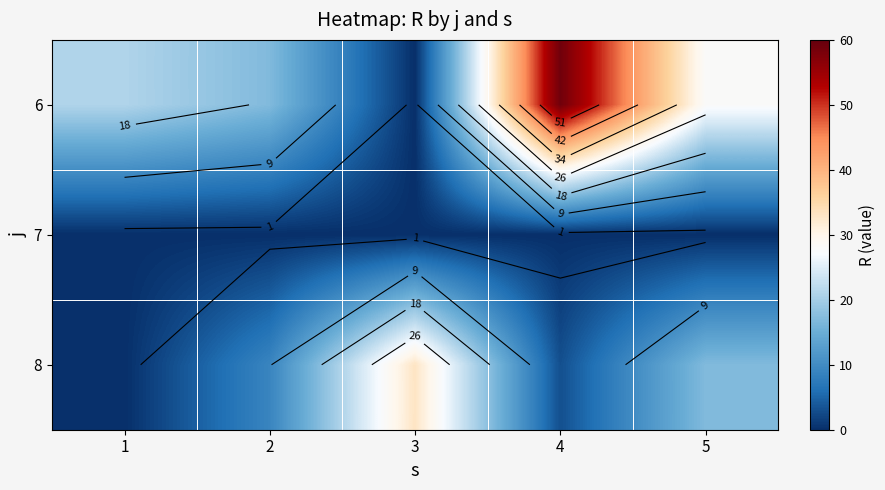

Which series has the widest spread of values?

6